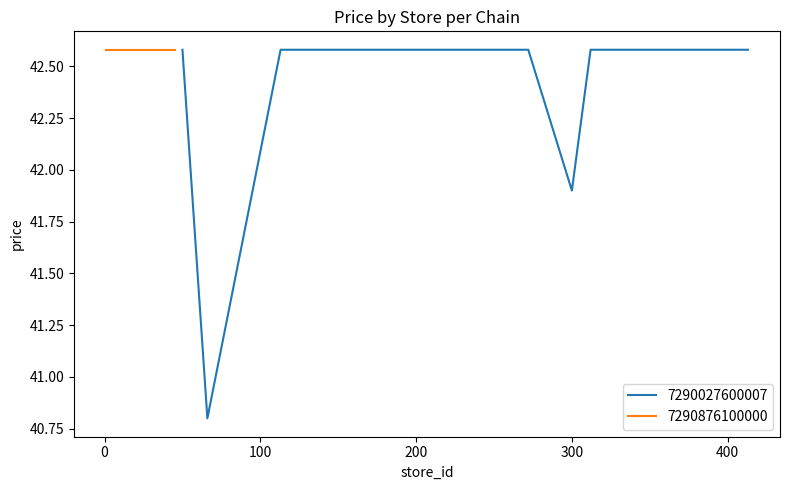

Reading right to left, what are all the values shown in this chart?

42.6	42.6	41.9	42.6	42.6	42.6	42.6	42.6	40.8	42.6